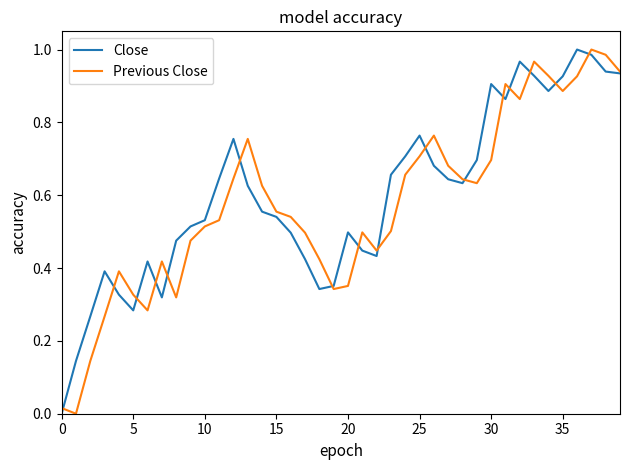

At how many categories does at least one series exceed 0?

40